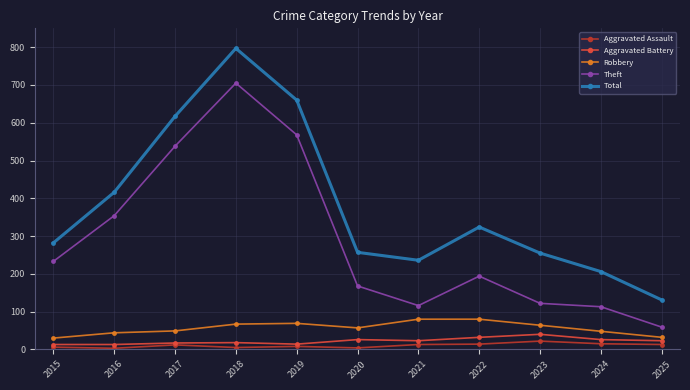

What are all the series names shown in the legend?

Aggravated Assault, Aggravated Battery, Robbery, Theft, Total